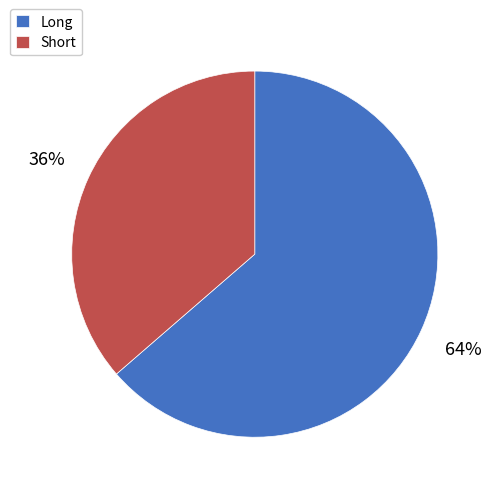

Does Long account for over 50% of the chart?

Yes